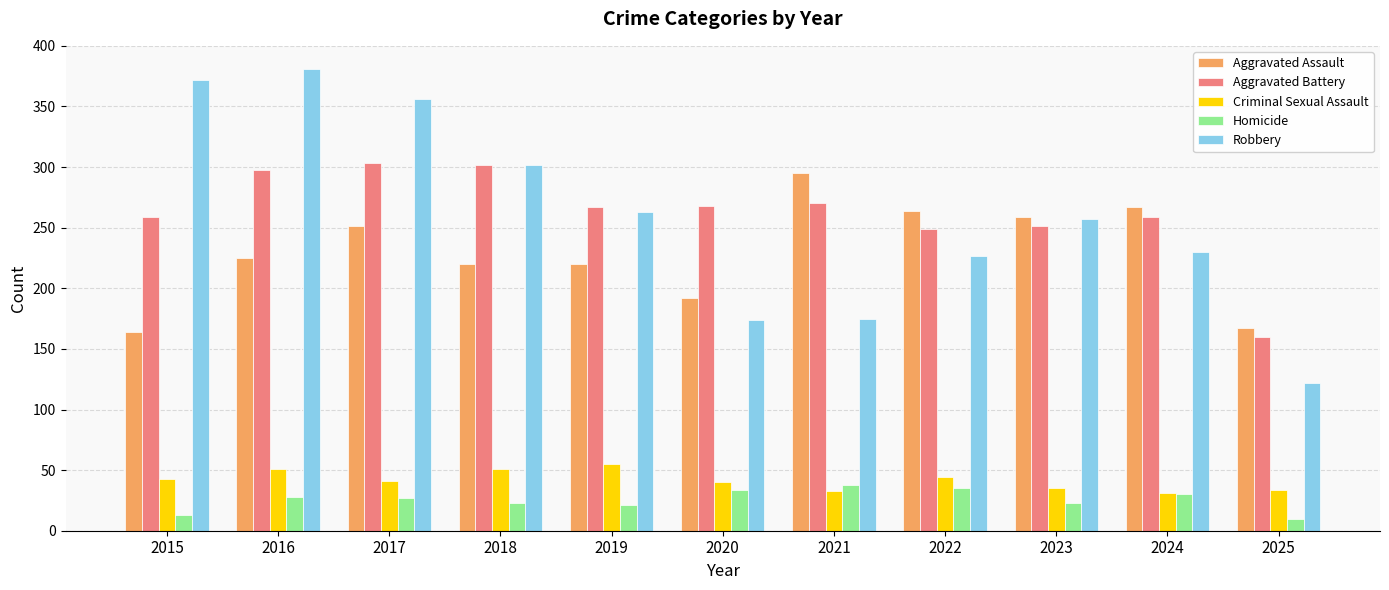

What is the average value of the Criminal Sexual Assault series?

42